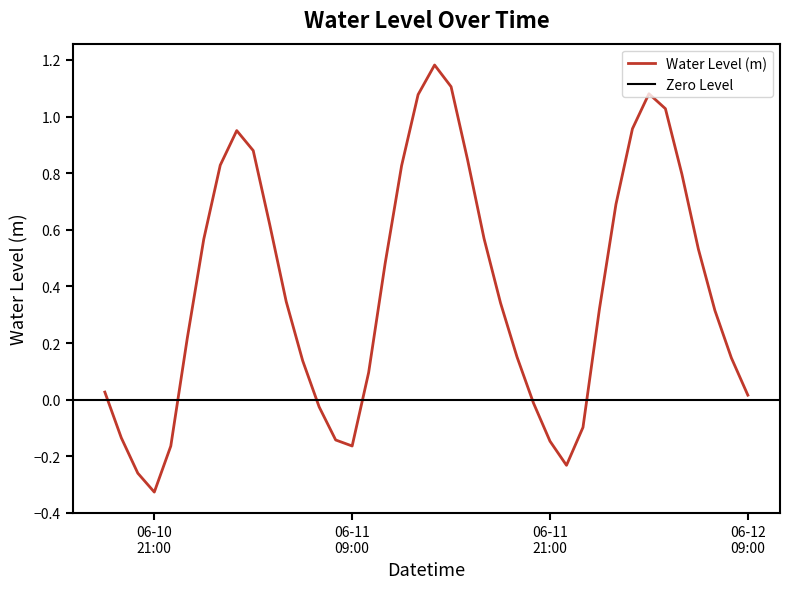

What is the approximate value at 2023-06-11 03:00:00?

0.9